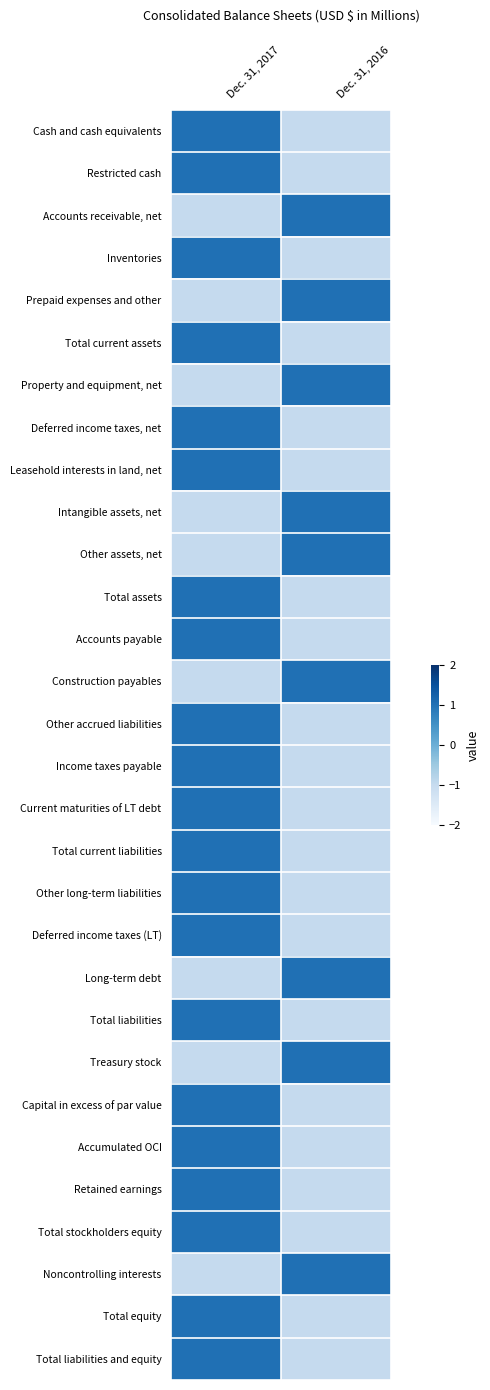

Which has a higher value, Dec. 31, 2016 or Dec. 31, 2017?

Dec. 31, 2017